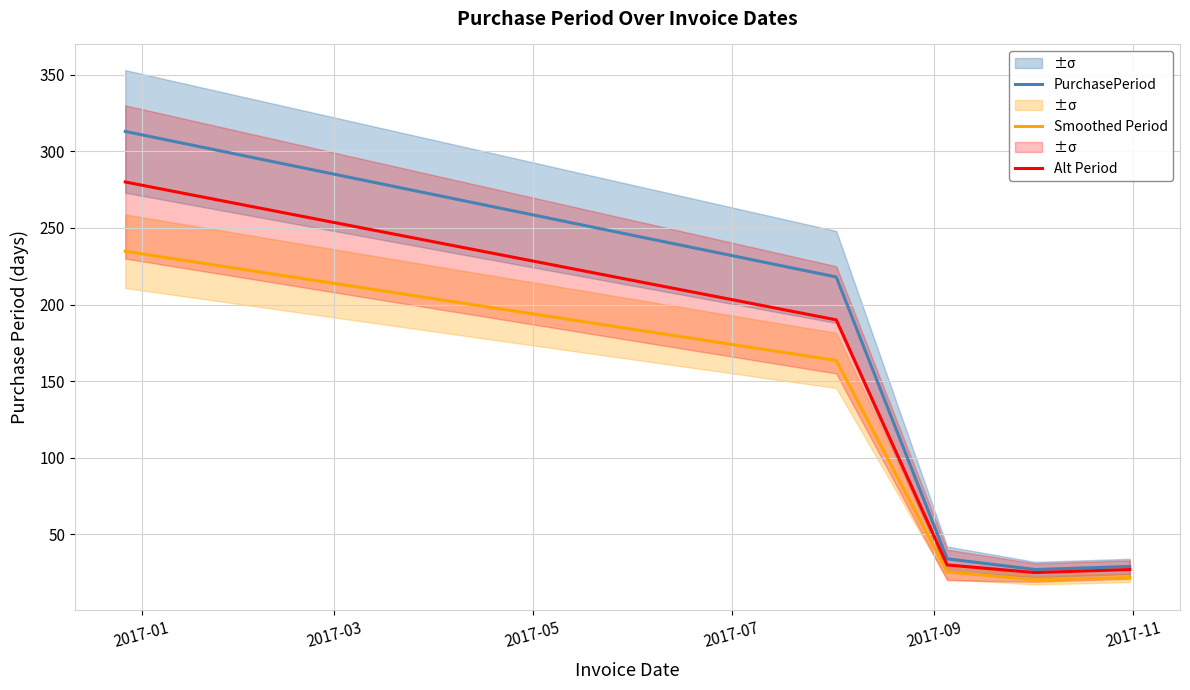

True or false: PurchasePeriod has more than 1 points higher than both neighbors.

False